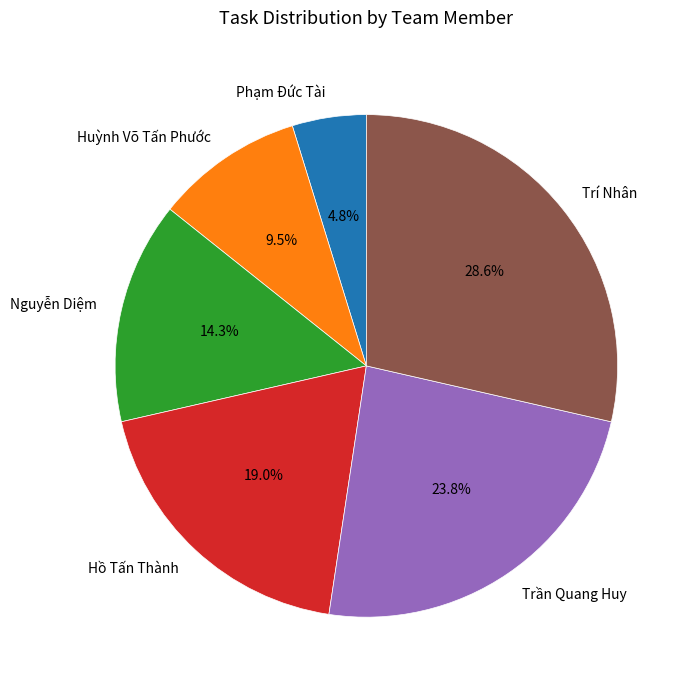

Approximately how many times larger is the value at Nguyễn Diệm compared to Trần Quang Huy?

0.6